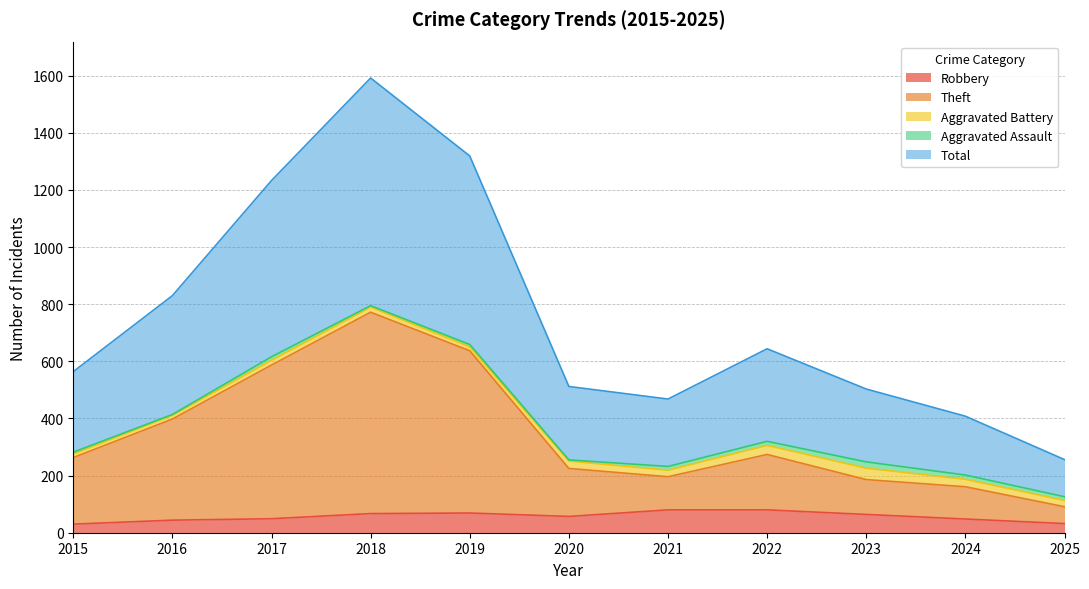

Which series changed the most between 2015 and 2017?

Total